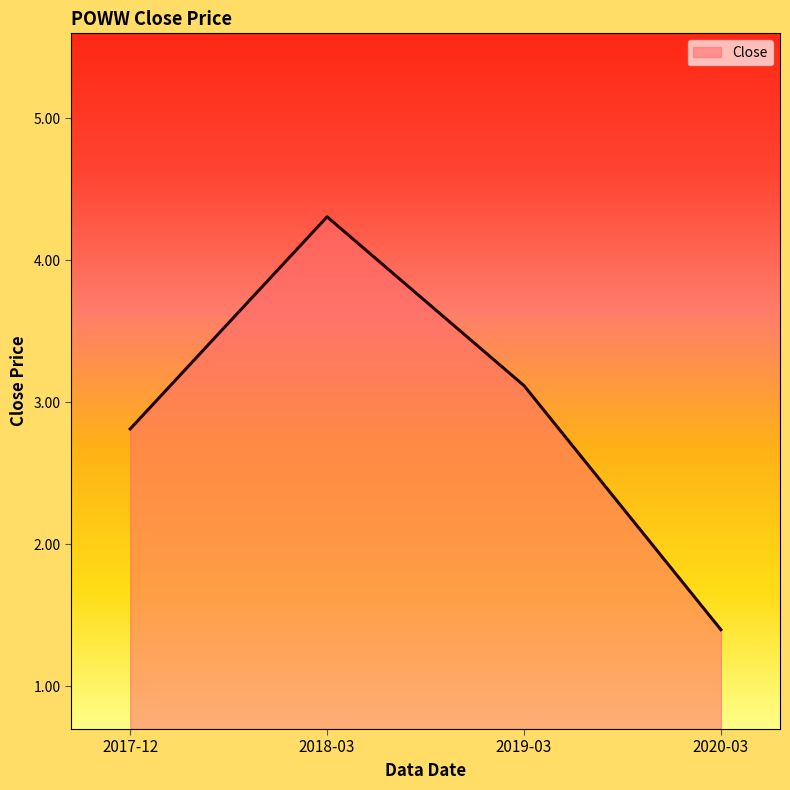

What is the difference between the second highest and minimum values?

1.7